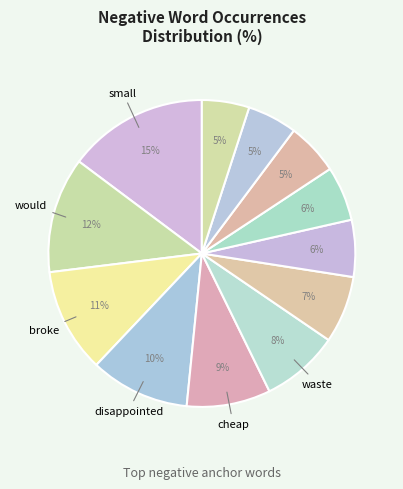

To the nearest percent, what is the difference between the largest and smallest slice percentages?

10%